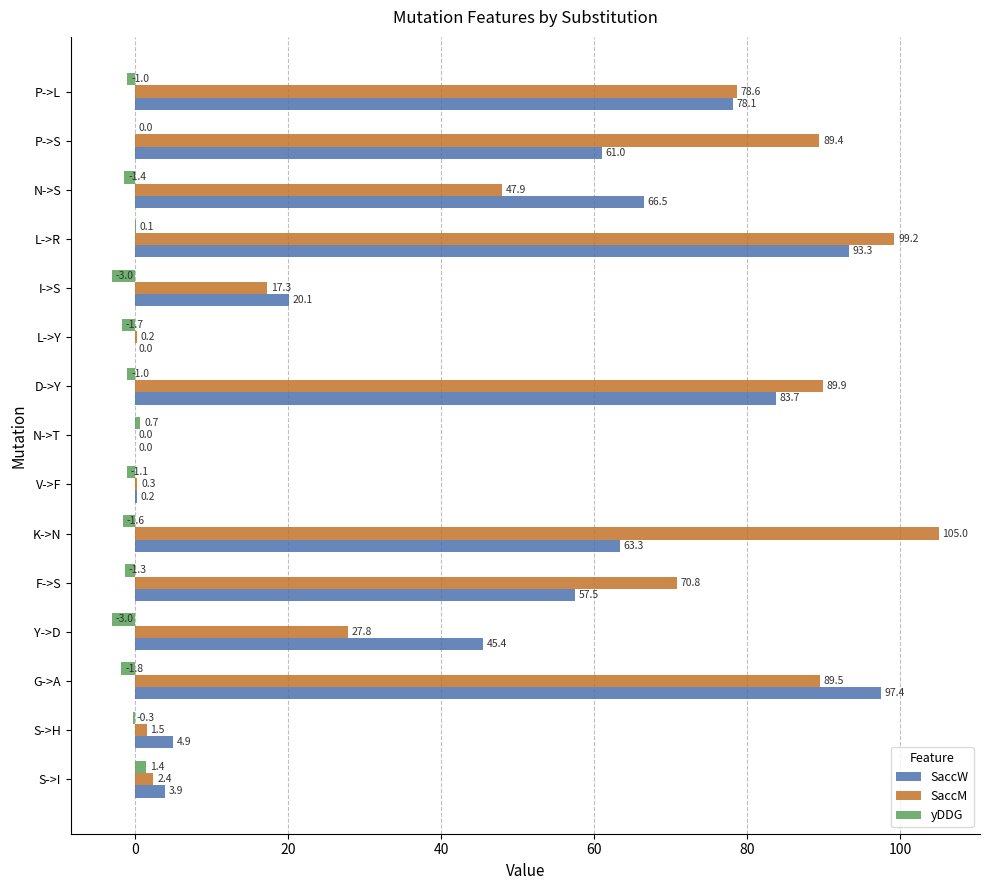

Which series changed the most between F->S and P->S?

SaccM